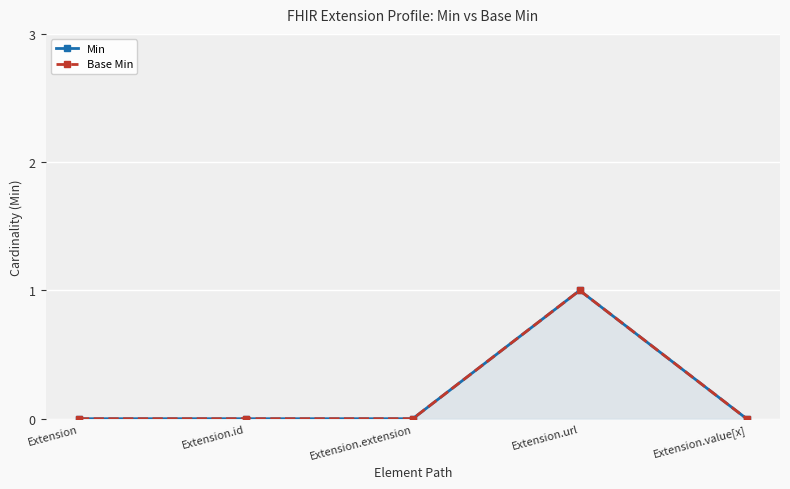

At which label is Min closest to 0?

Extension